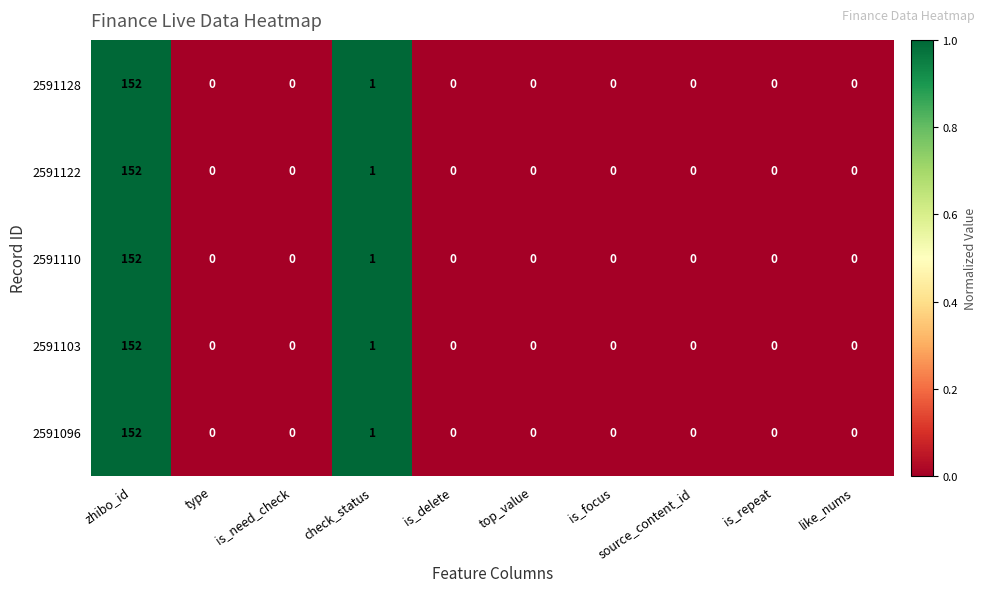

What is the difference between the maximum and minimum values in the 2591122 series?

152